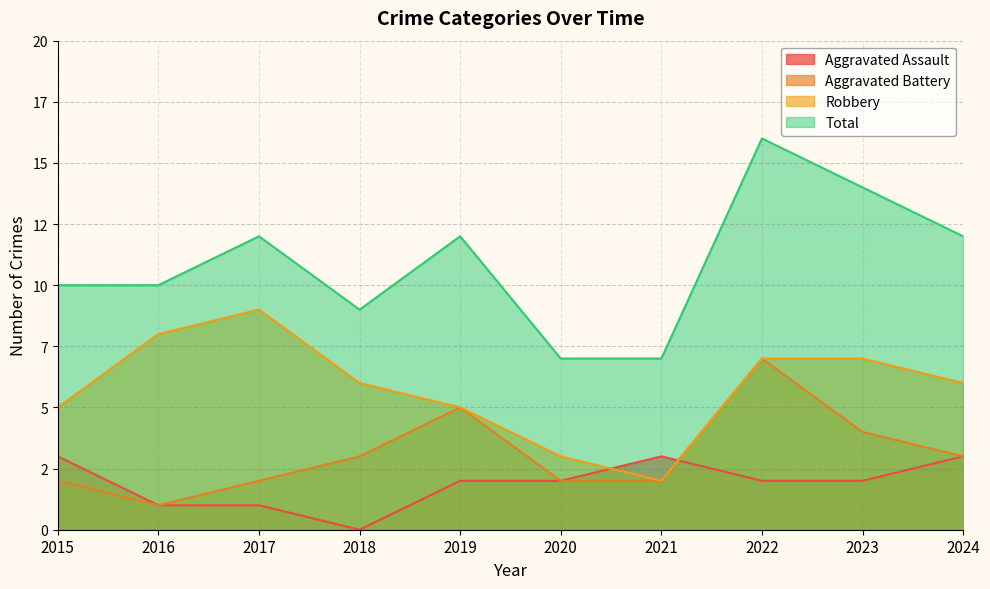

What is the value of the Total point at the 9th from the left?

14